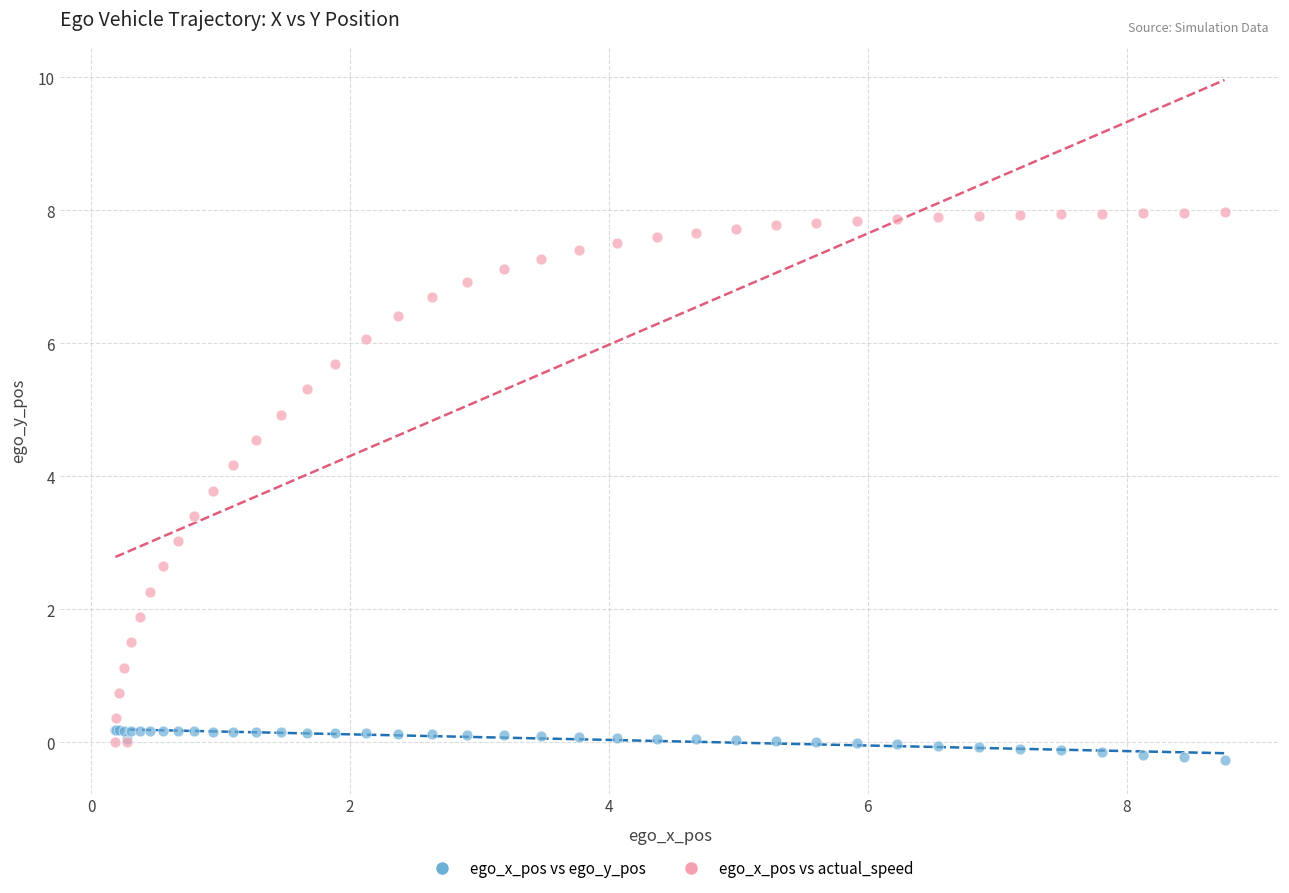

What are all the series names shown in the legend?

ego_x_pos vs ego_y_pos, ego_x_pos vs actual_speed